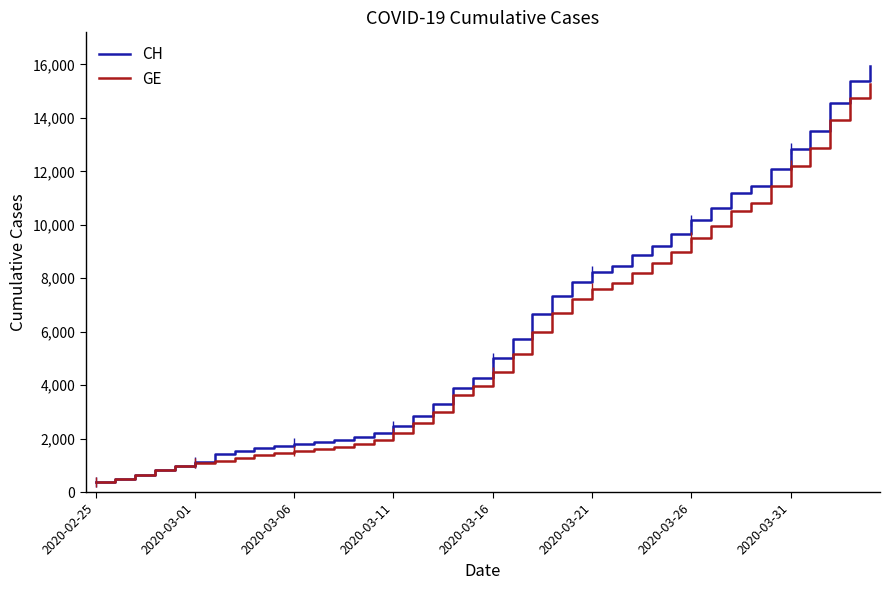

What is the difference between the maximum and minimum values in the GE series?

14909